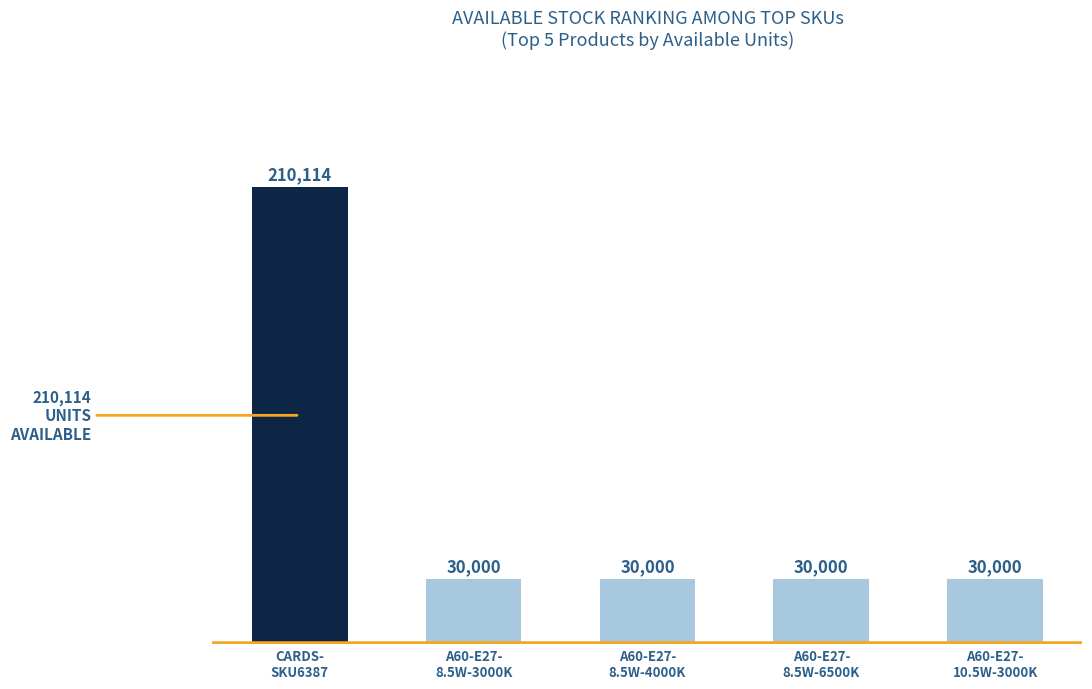

Is it true that the value at A60-E27-
8.5W-6500K is 30000?

True